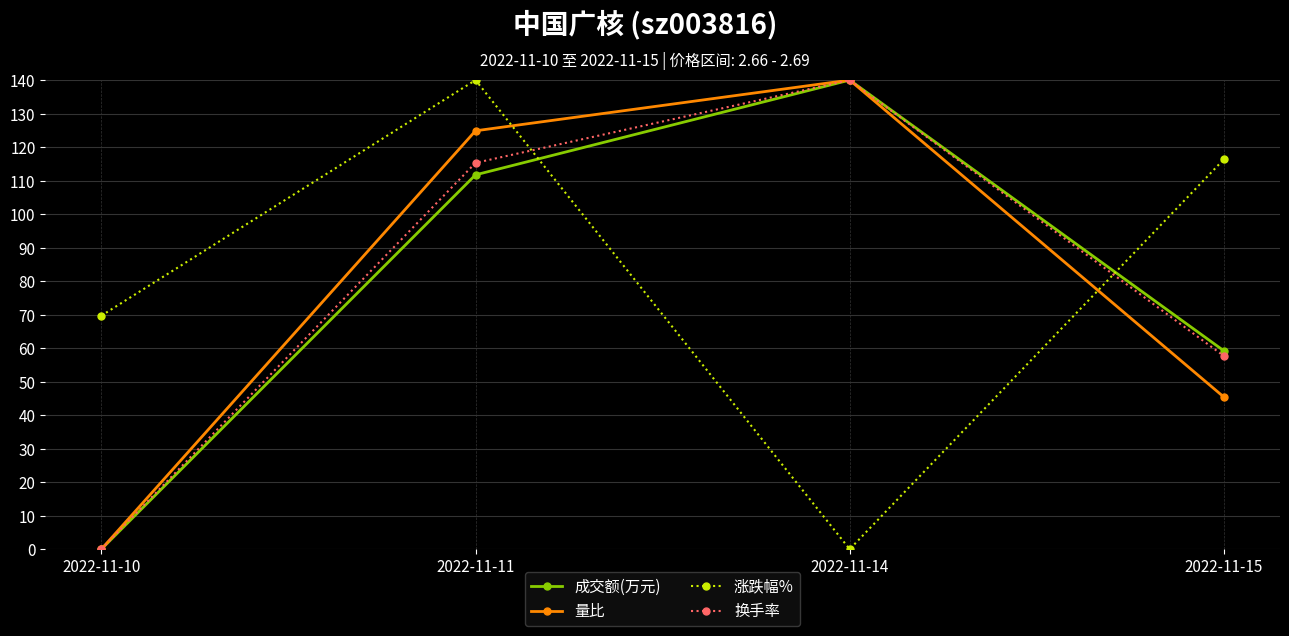

True or false: 涨跌幅% has more than 2 interior local peaks.

False